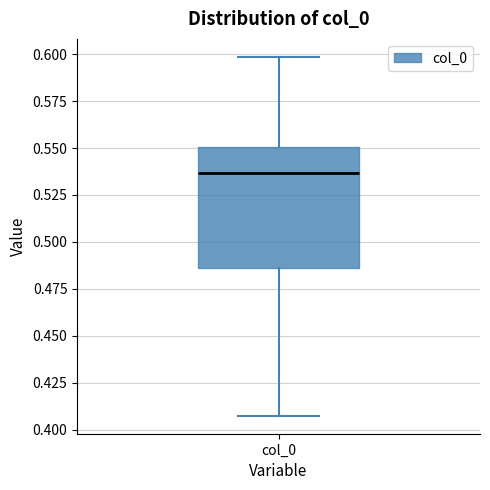

Read this box plot against the y-axis: the position of the median line, the range covered by the box, and the ends of both whiskers. The values are not printed on the chart, so give them approximately, as read against the axis.

median 0.535, box 0.485 to 0.550, whiskers 0.405 to 0.600